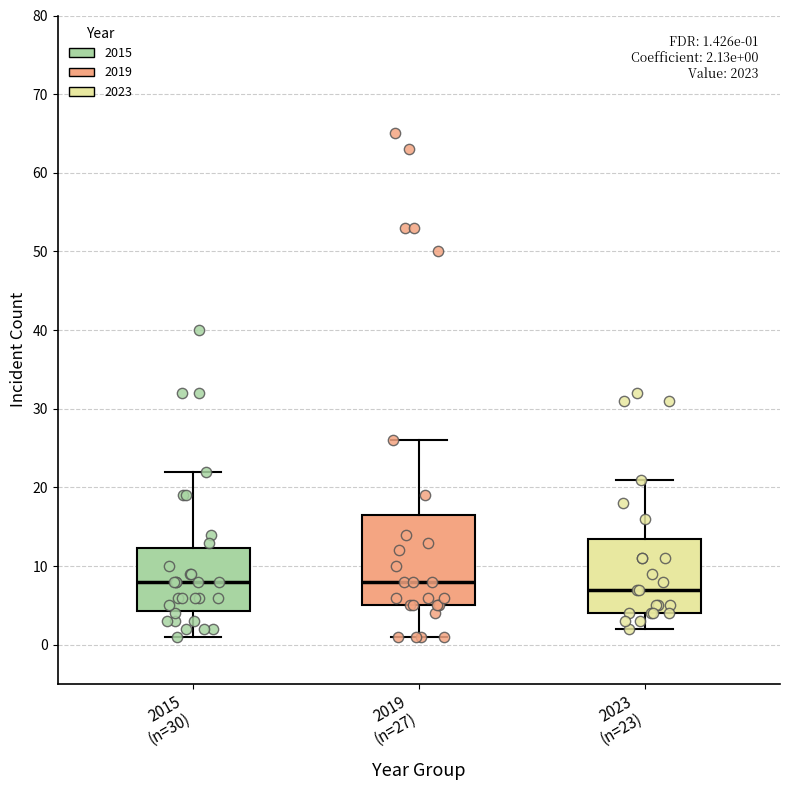

Which box has the lowest median line?

2023 (n=23)